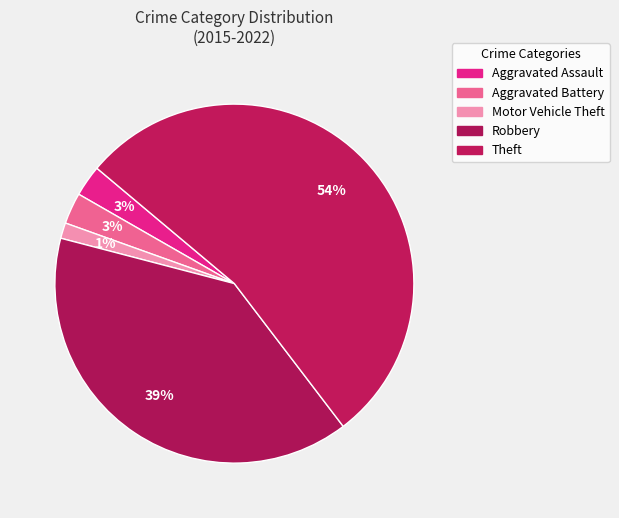

Which category has the biggest portion of the pie?

Theft